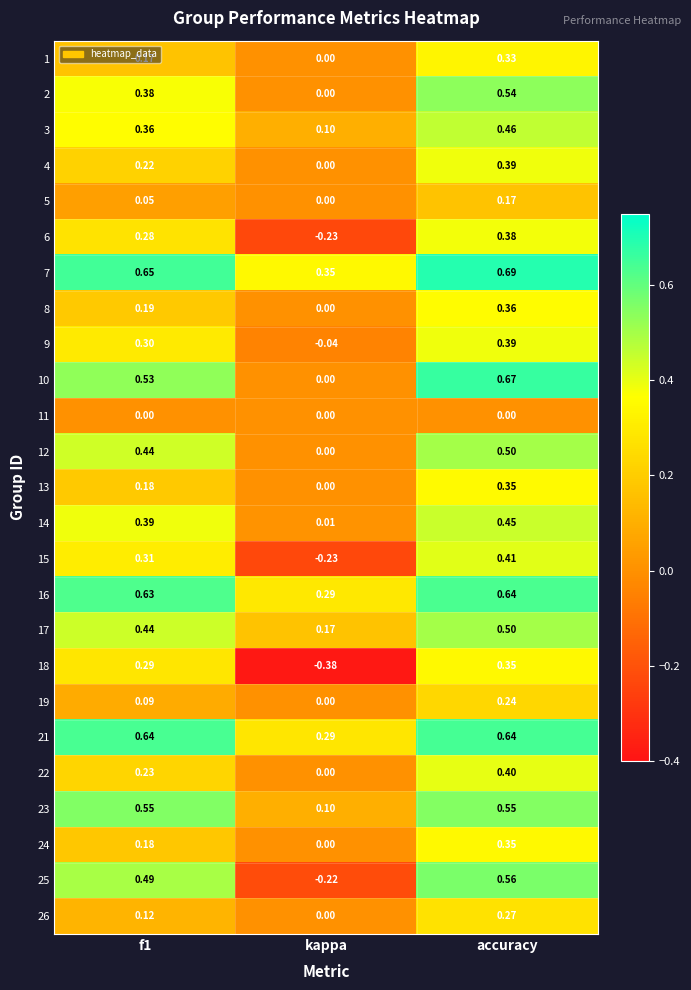

At which category is the sum across all series the highest?

accuracy